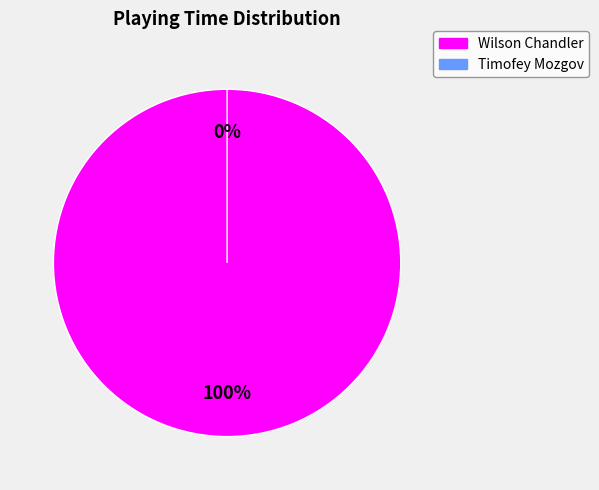

Count the number of slices in the pie.

2